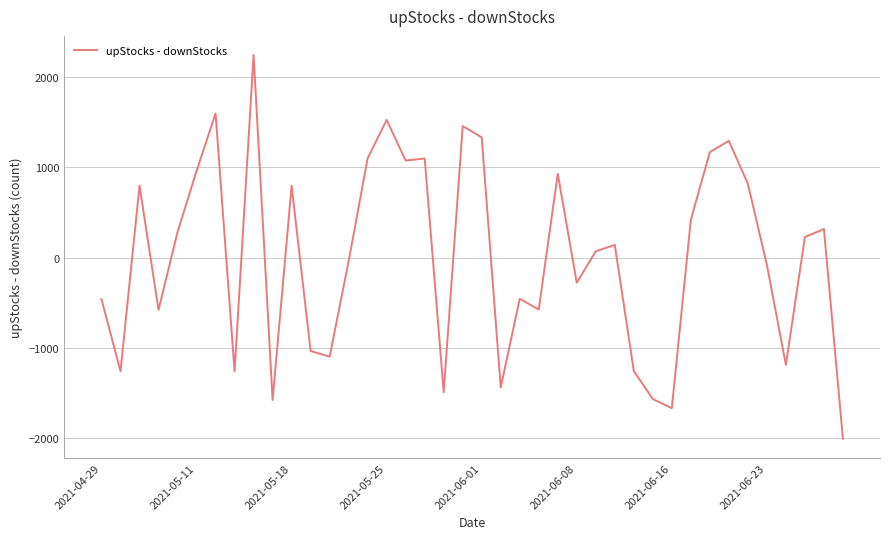

What is the minimum value shown in the chart?

-2003